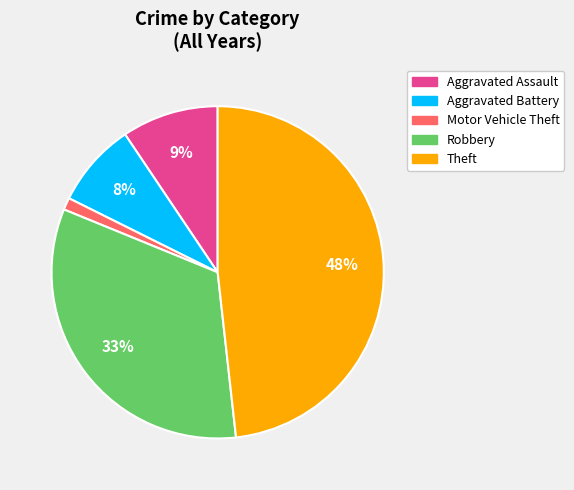

Does any single category account for the majority?

No